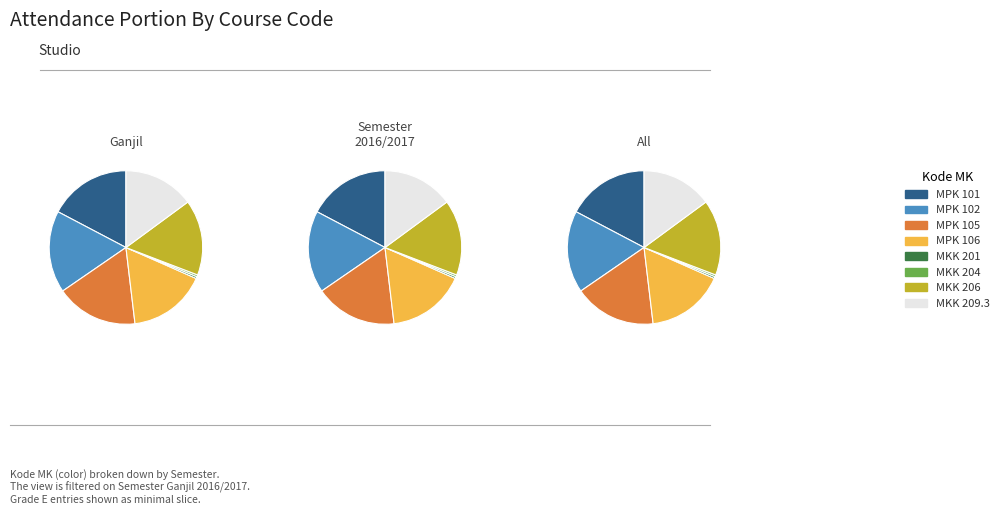

Is the sum of MKK 206 and MPK 101 greater than half?

No